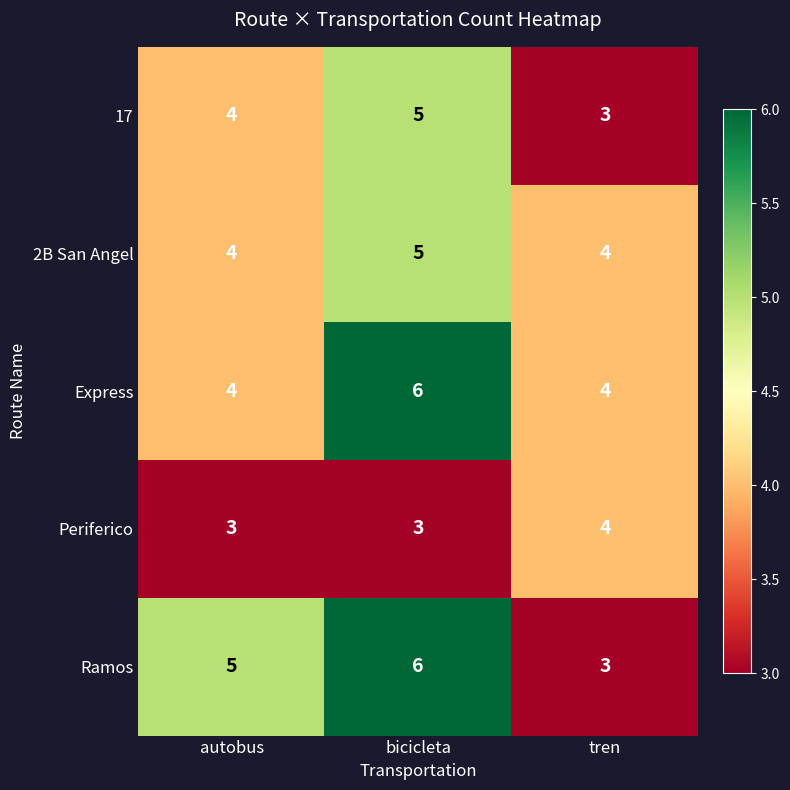

Rank the categories by 17 value from lowest to highest.

tren, autobus, bicicleta